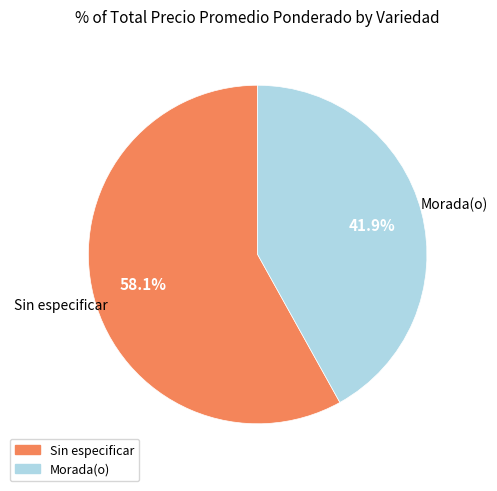

What is the majority slice?

Sin especificar